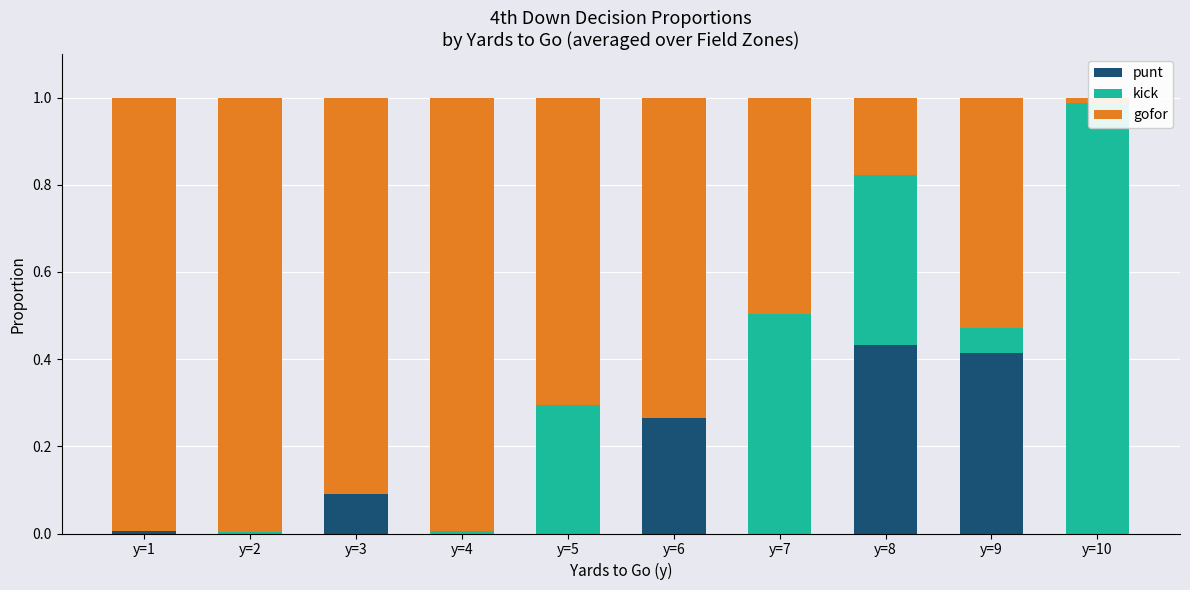

The kick series shows 0.0 at y=3. True or false?

False